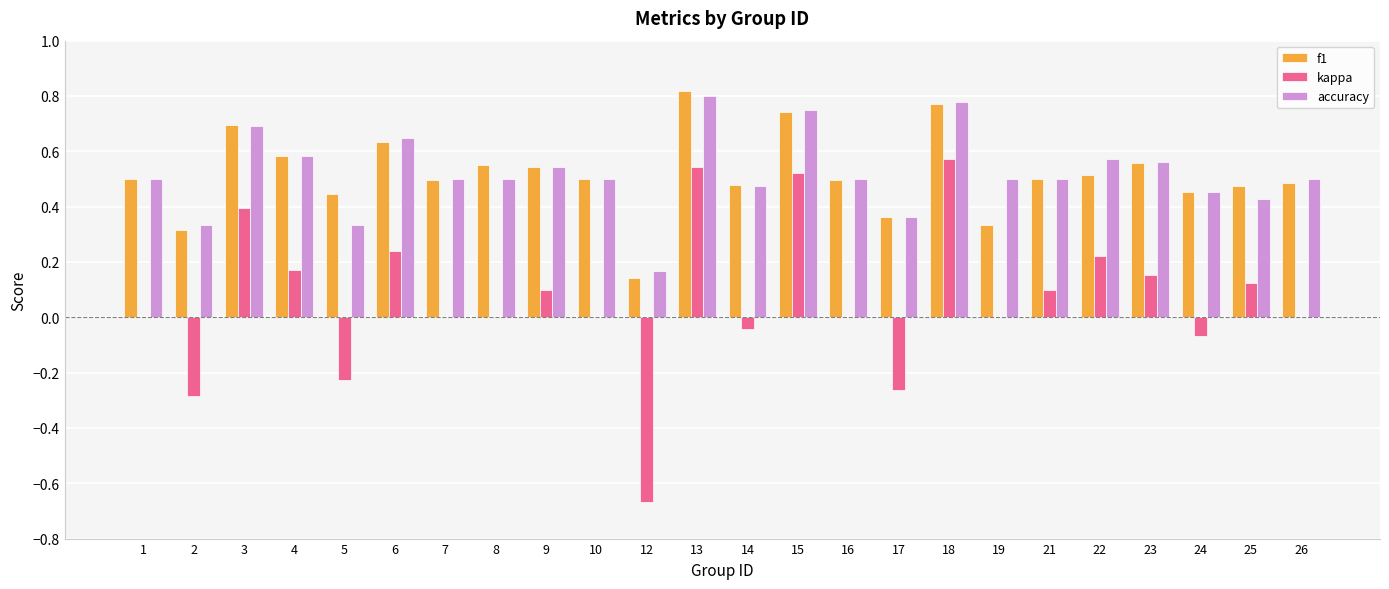

Is the value of kappa at 7 greater than the value of f1 at 9?

No